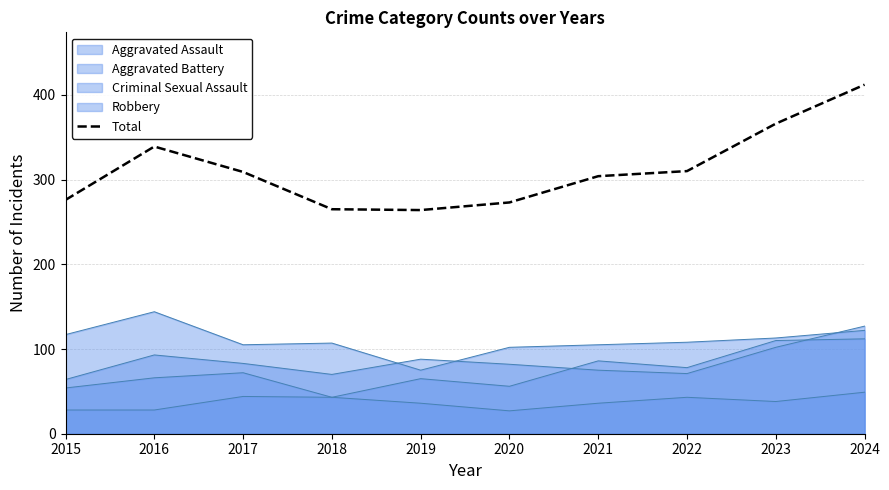

What is the change in value from 2020 to 2023?

+93